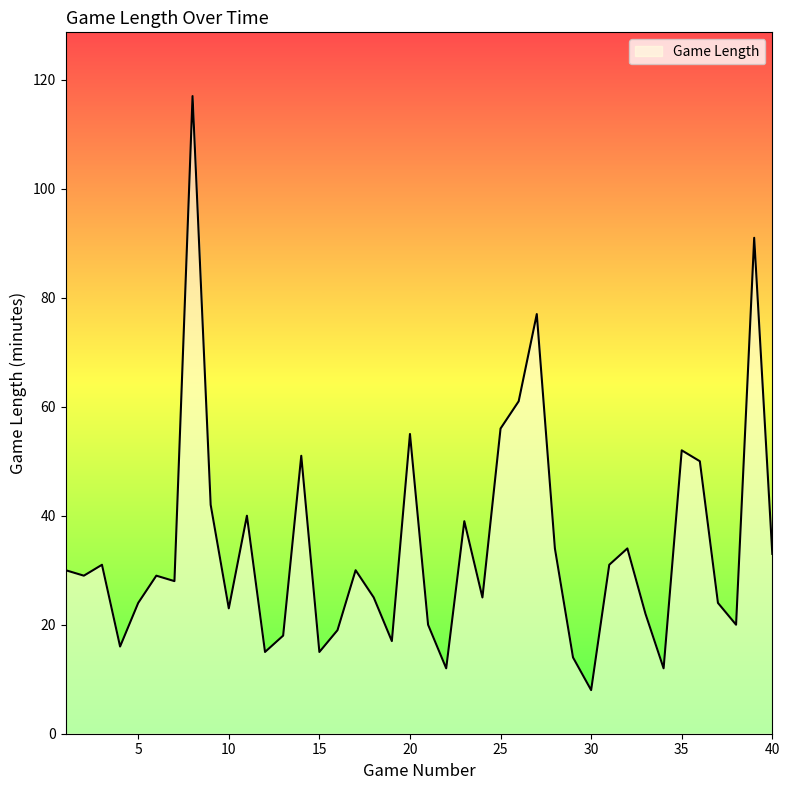

What is the minimum value shown in the chart?

8